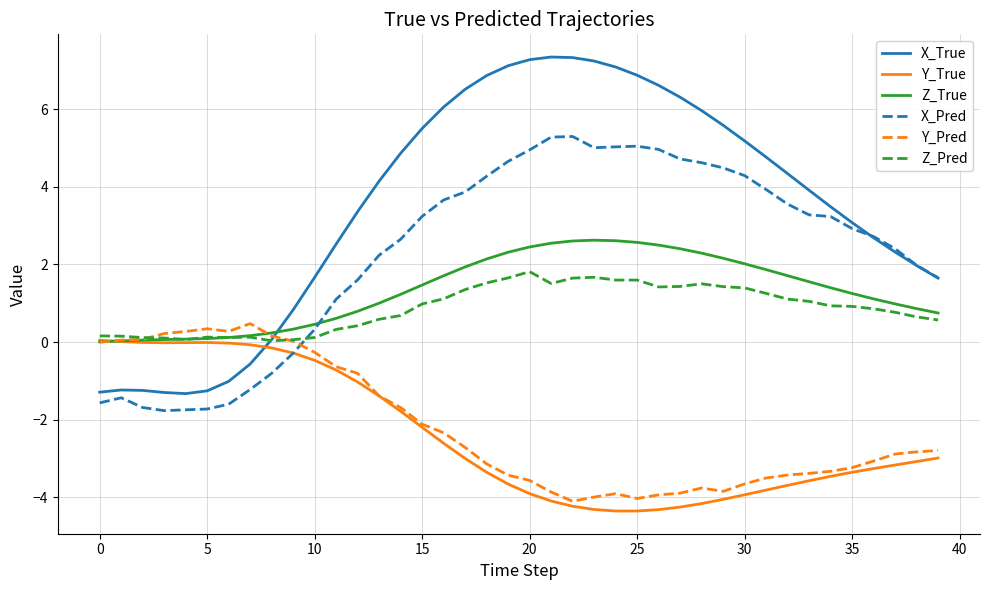

Which series has the widest spread of values?

X_True